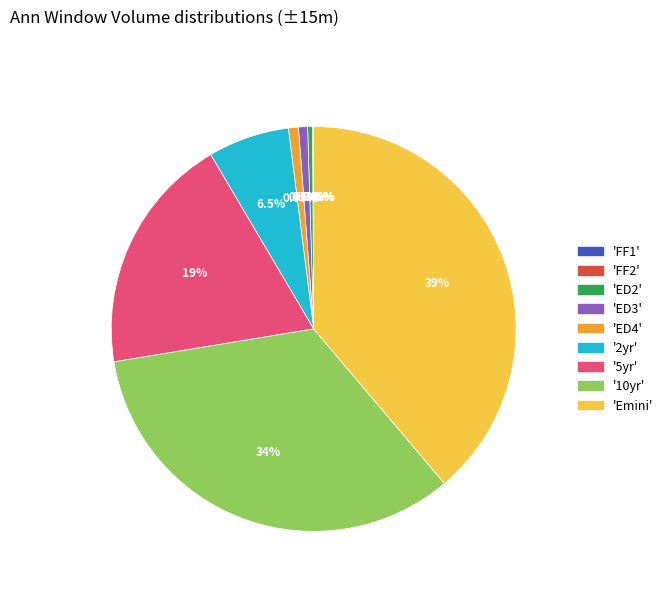

Does 'ED3' account for over 50% of the chart?

No